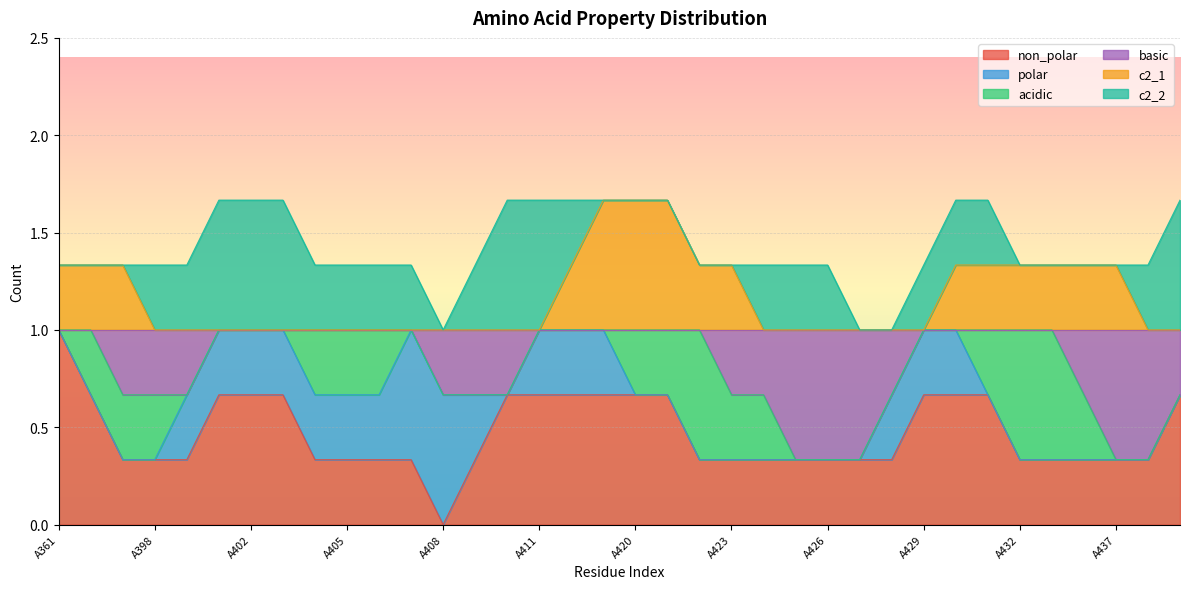

Rank the series by their maximum value, from highest to lowest.

non_polar, polar, acidic, basic, c2_1, c2_2